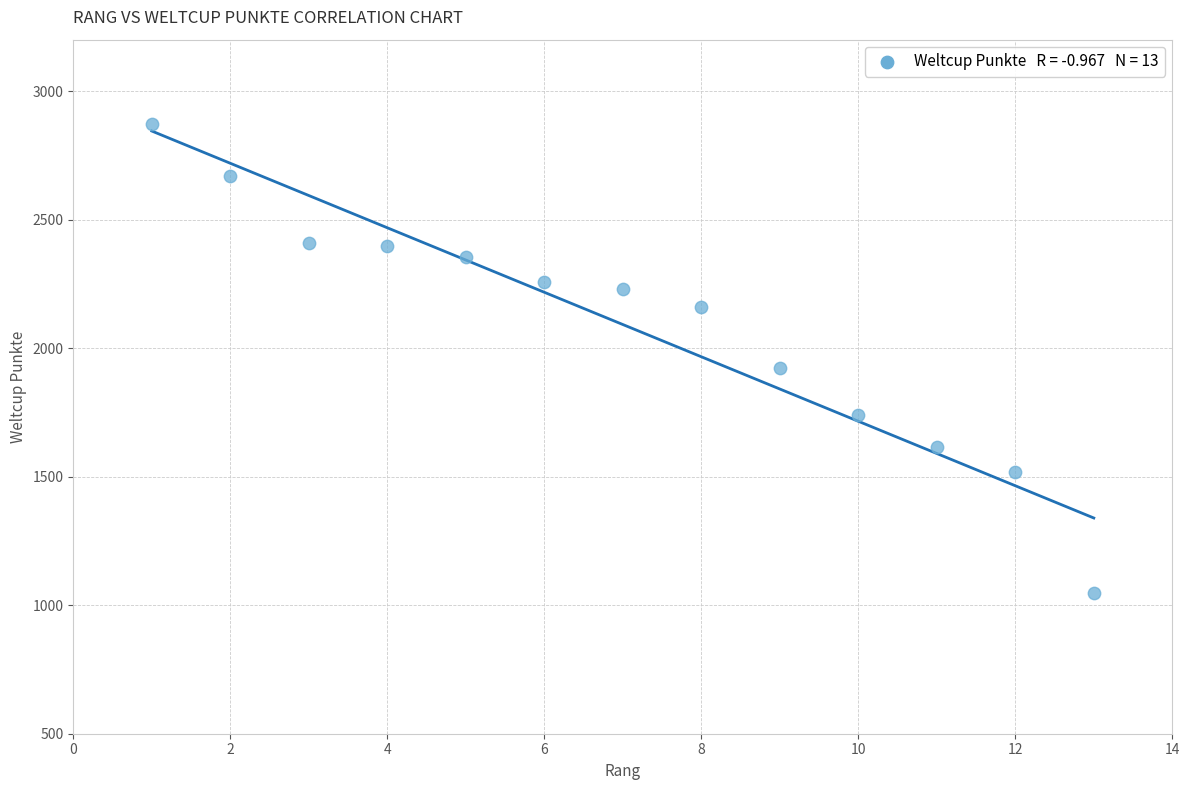

What is the range of Y values (max minus min)?

1825